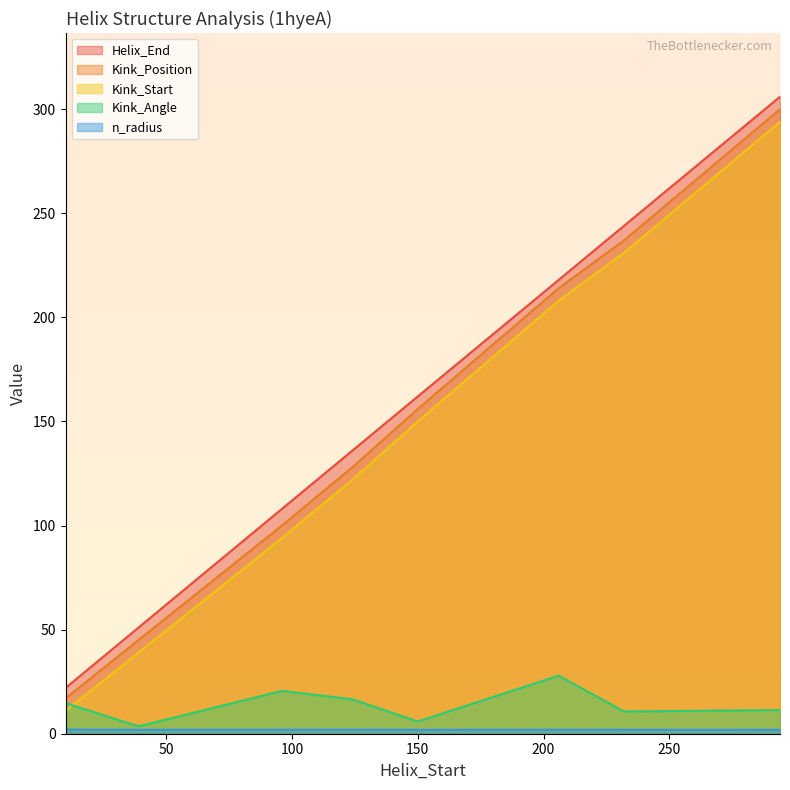

What are all the series names shown in the legend?

Helix_End, Kink_Position, Kink_Start, Kink_Angle, n_radius